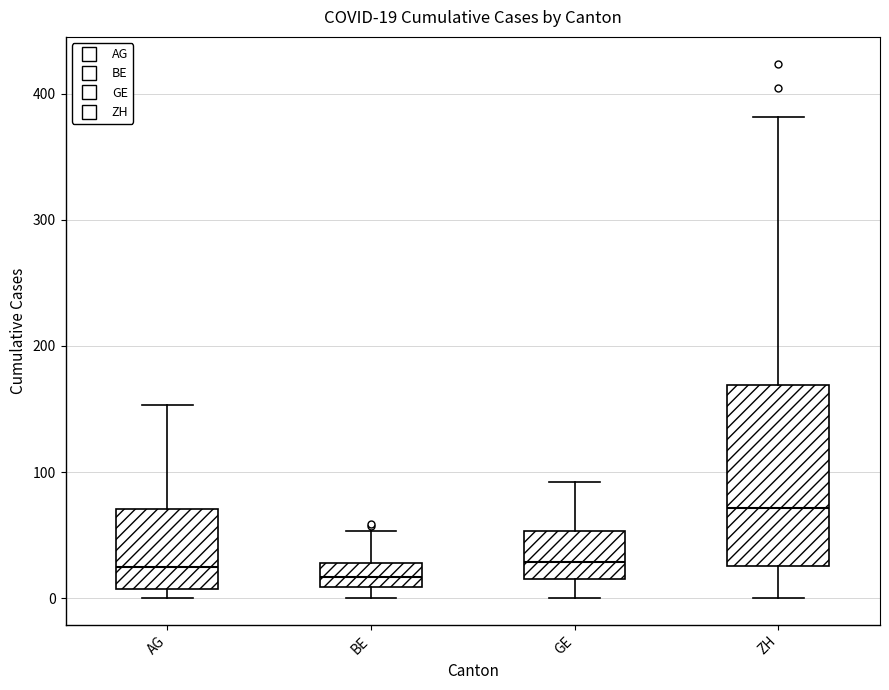

Comparing the boxes themselves (not the whiskers), which one is the tallest?

ZH